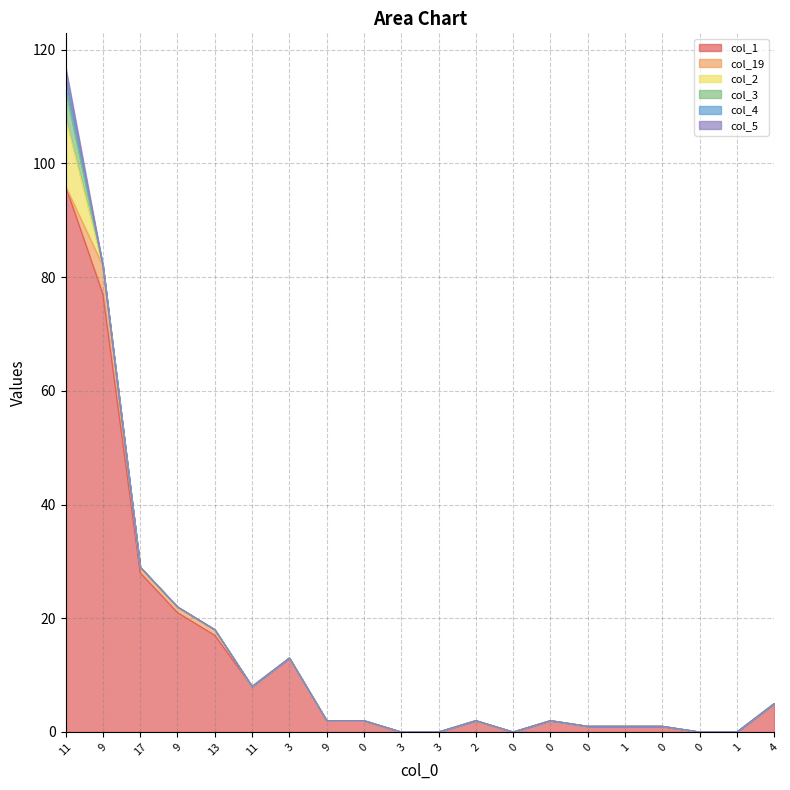

Reading right to left, transcribe all the data shown in this chart.

col_1: 5	0	0	1	1	1	2	0	2	0	0	2	2	13	8	17	21	28	77	96
col_19: 0	0	0	0	0	0	0	0	0	0	0	0	0	0	0	1	1	1	5	0
col_2: 0	0	0	0	0	0	0	0	0	0	0	0	0	0	0	0	0	0	0	12
col_3: 0	0	0	0	0	0	0	0	0	0	0	0	0	0	0	0	0	0	0	5
col_4: 0	0	0	0	0	0	0	0	0	0	0	0	0	0	0	0	0	0	0	2
col_5: 0	0	0	0	0	0	0	0	0	0	0	0	0	0	0	0	0	0	0	2